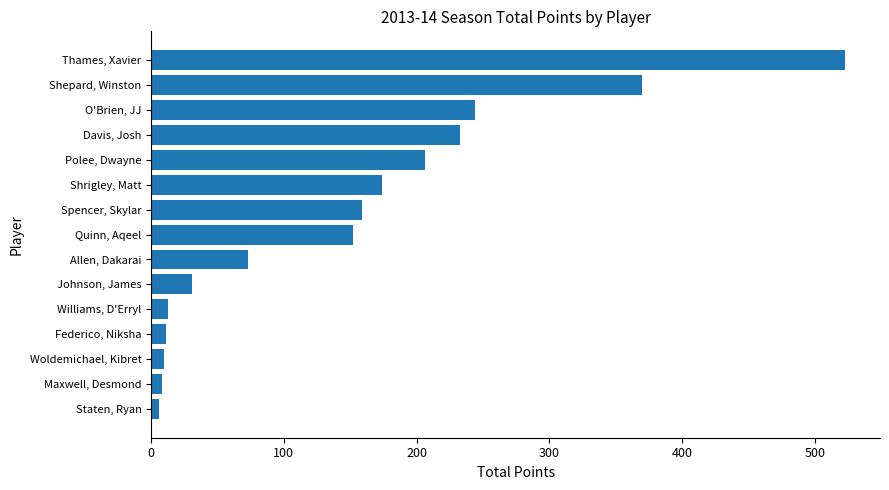

Is it true that the value at Quinn, Aqeel is 152?

True